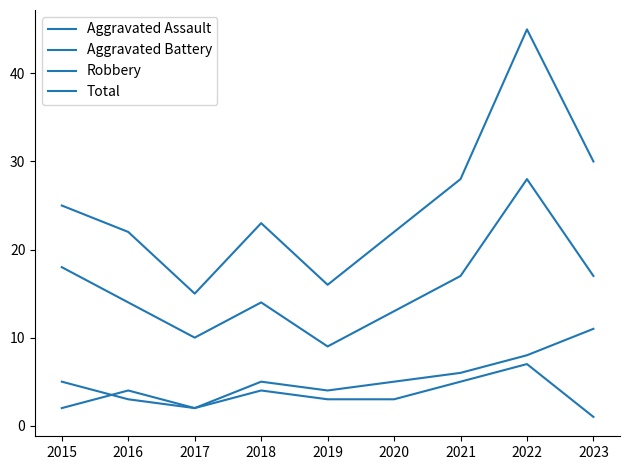

Does the chart have visible grid lines?

No